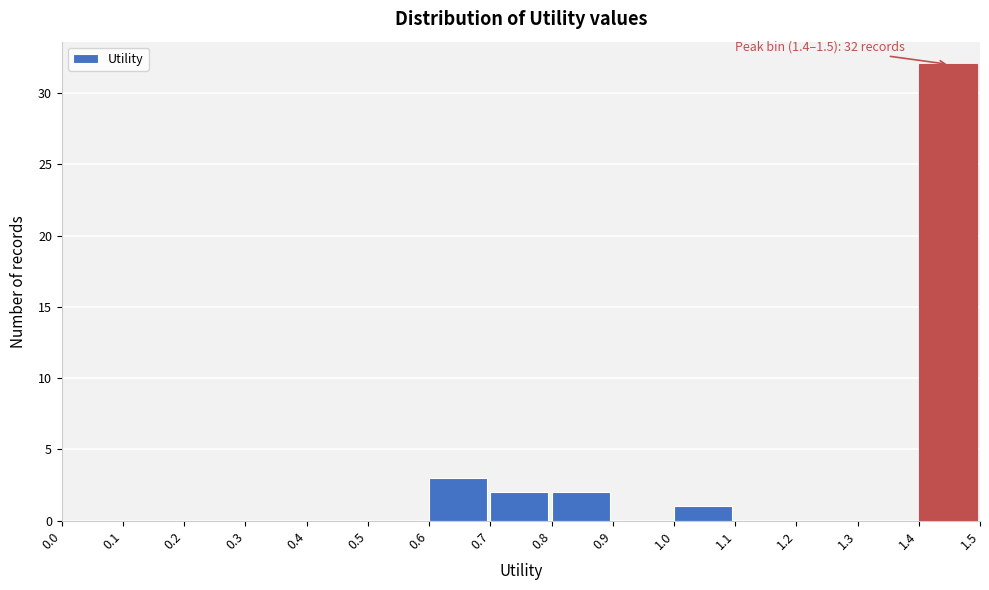

Over which range of the x-axis is the bar tallest?

1.4 to 1.5